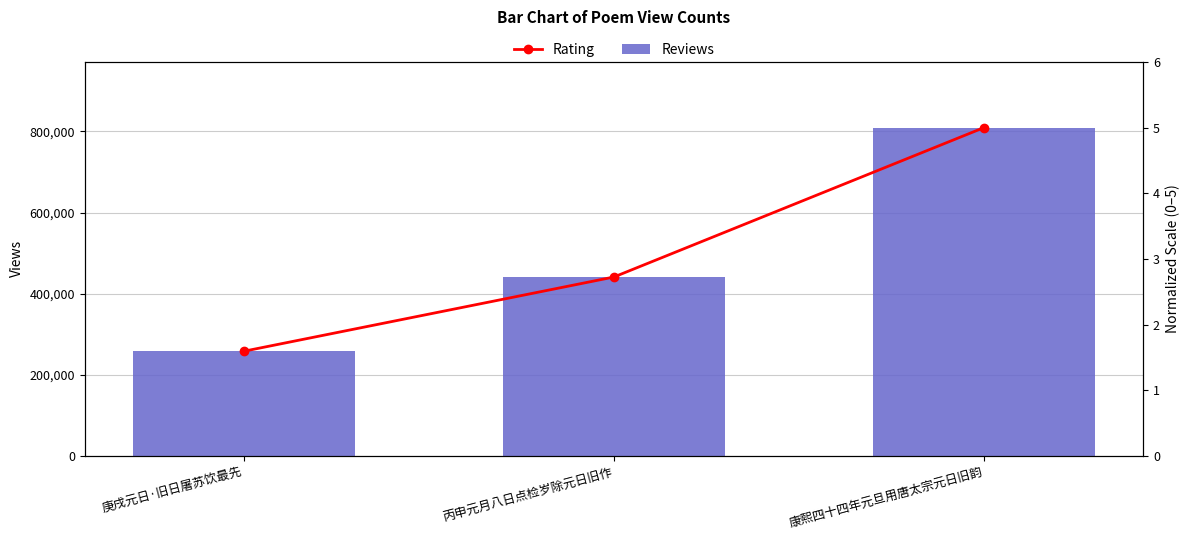

Does the chart contain stacked bars?

No